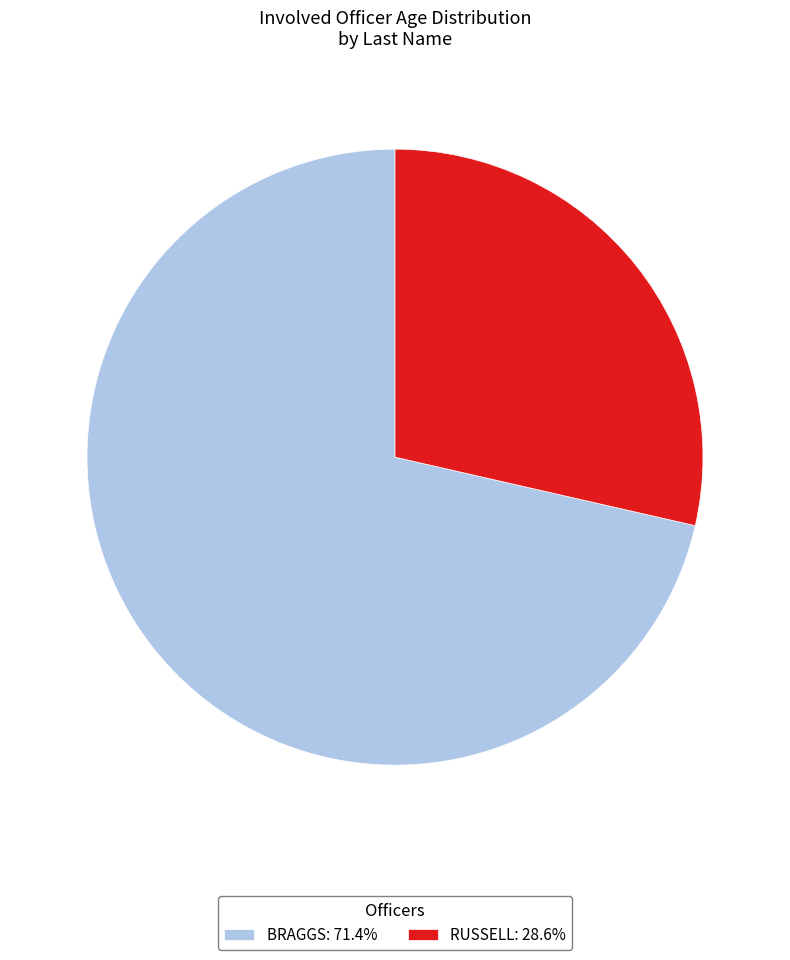

Is the sum of BRAGGS and RUSSELL greater than half?

Yes